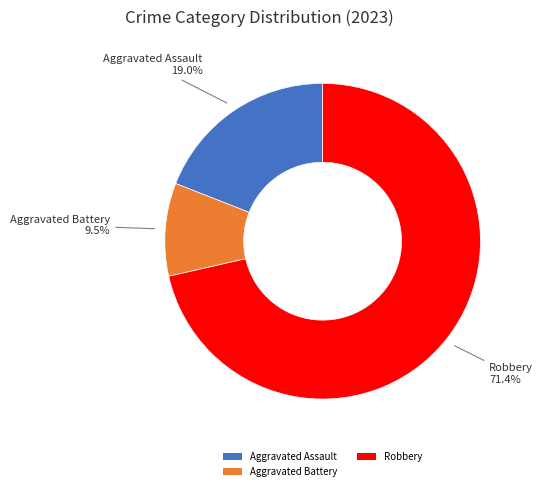

Between Robbery and Aggravated Assault, which is larger?

Robbery